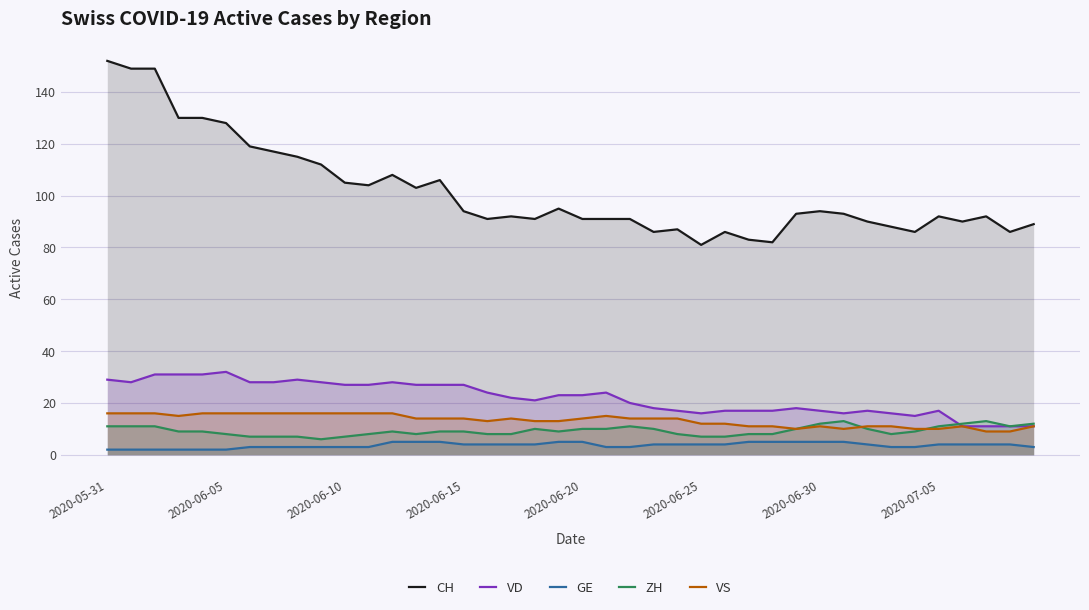

What is the difference between the highest and lowest values at 2020-06-20?

86